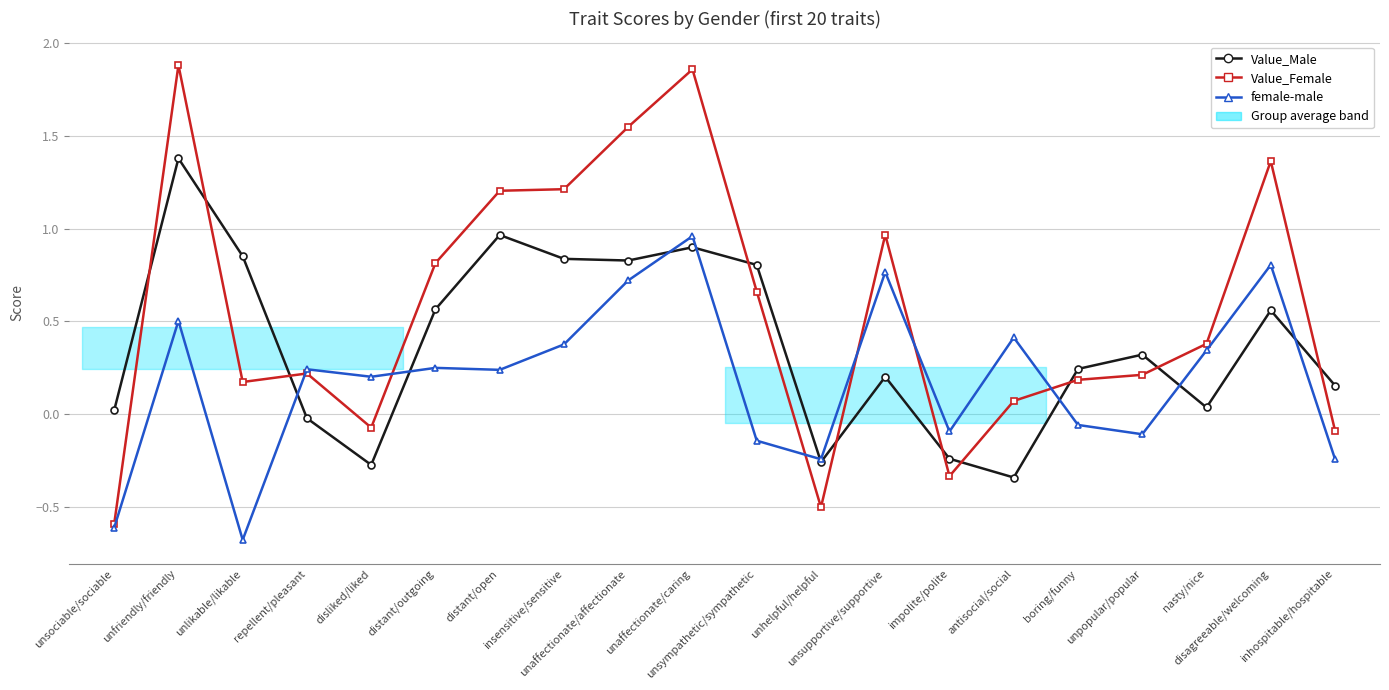

What is the value of the Value_Female point at the 7th from the left?

1.2